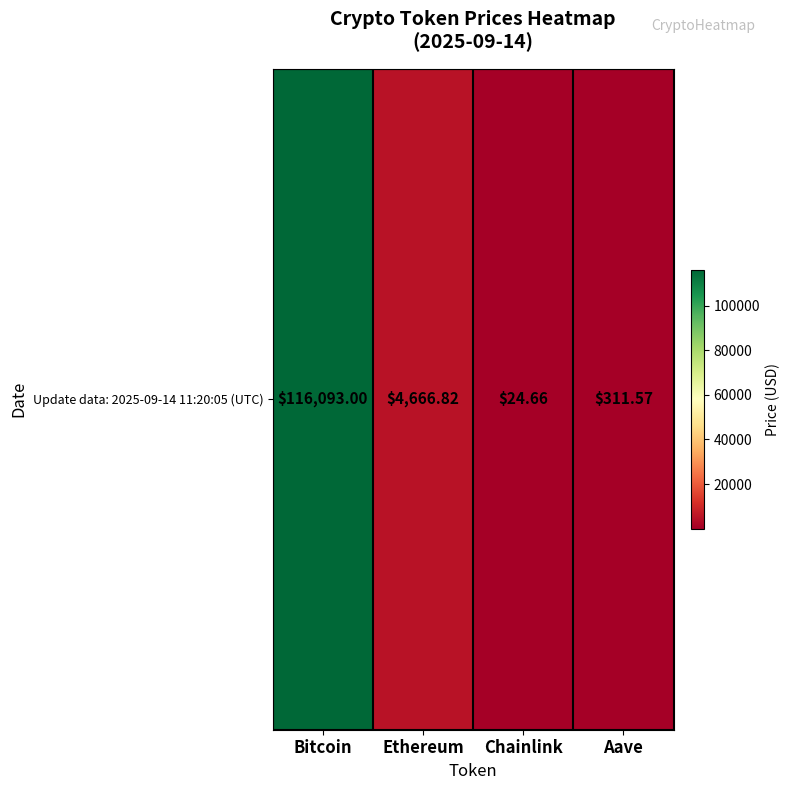

At which label is the value closest to 58058?

Ethereum